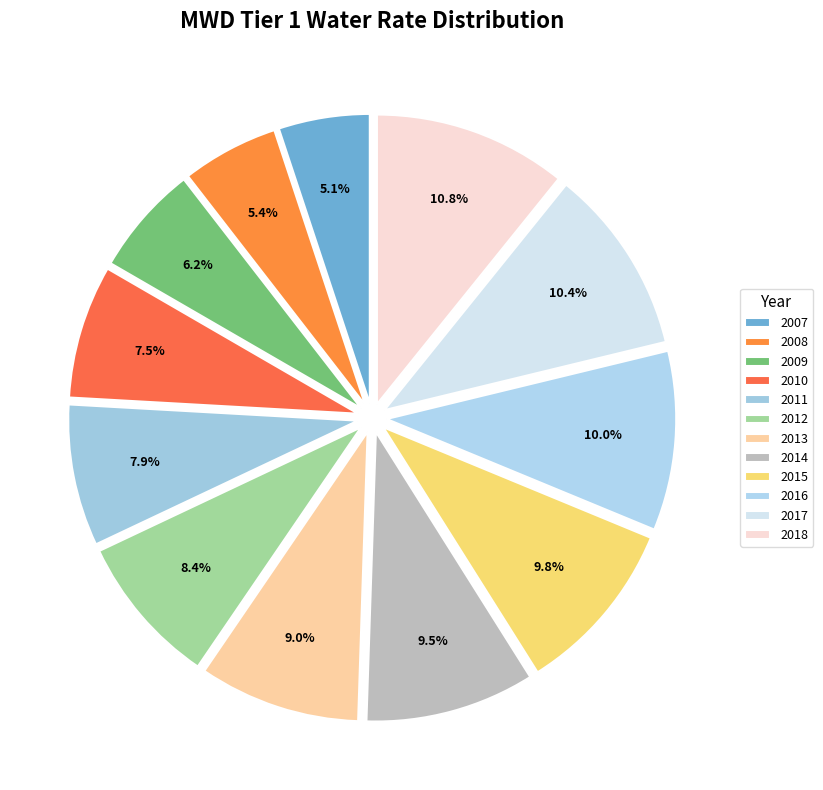

The 2017 slice represents 10% of the pie. True or false?

True